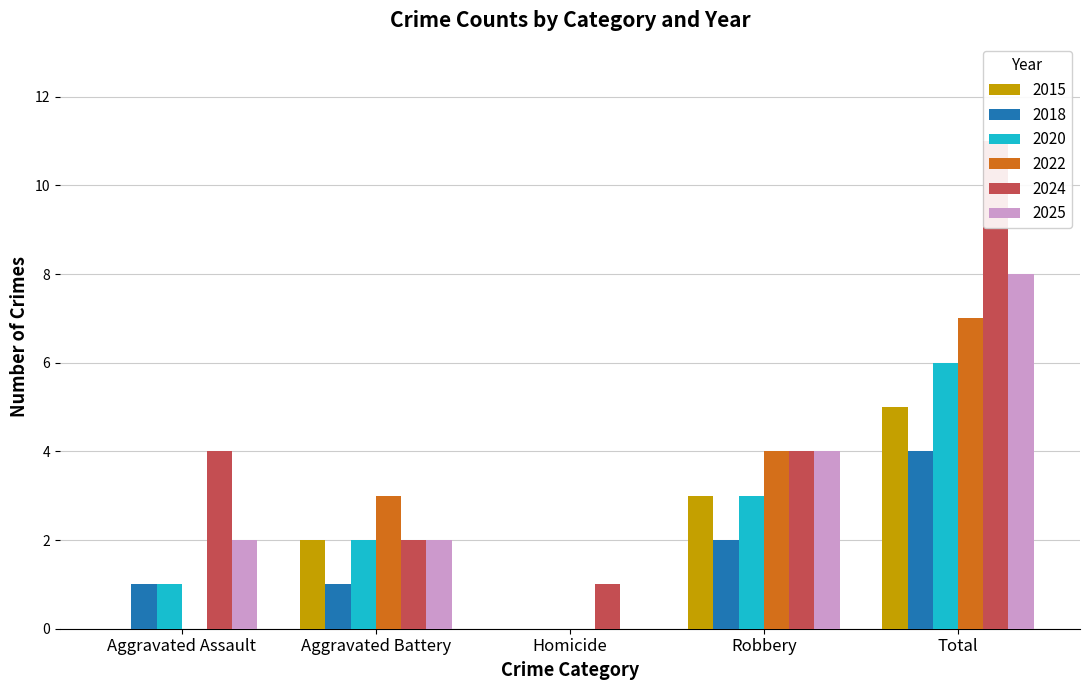

Reading left to right, list all the values displayed in this chart.

2015: 0	2	0	3	5
2018: 1	1	0	2	4
2020: 1	2	0	3	6
2022: 0	3	0	4	7
2024: 4	2	1	4	11
2025: 2	2	0	4	8